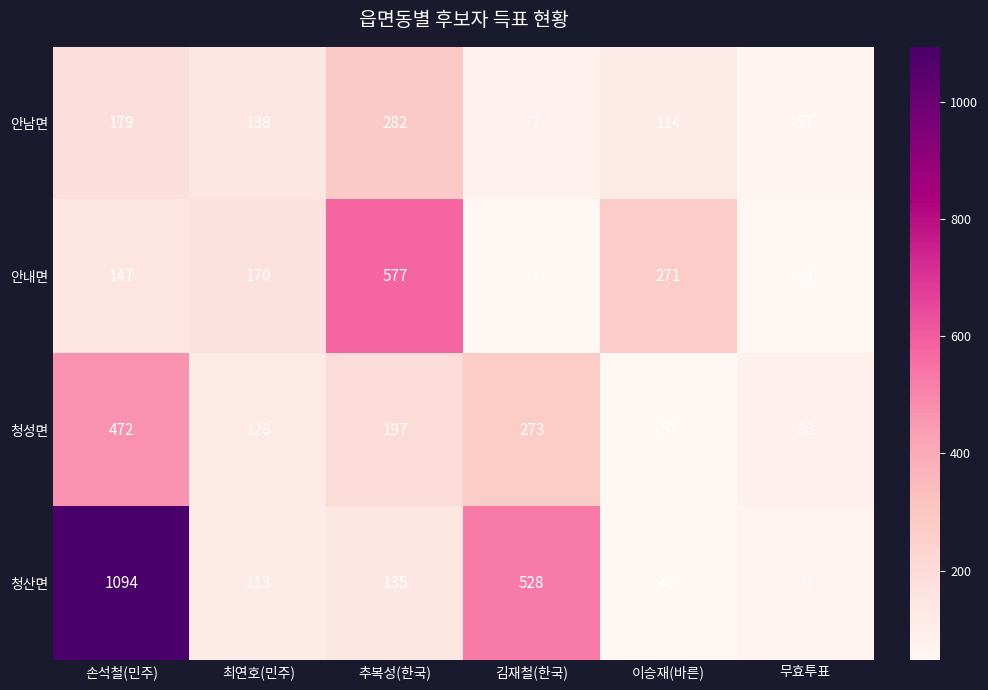

Is it true that 안내면 equals 854 at 추복성(한국)?

False